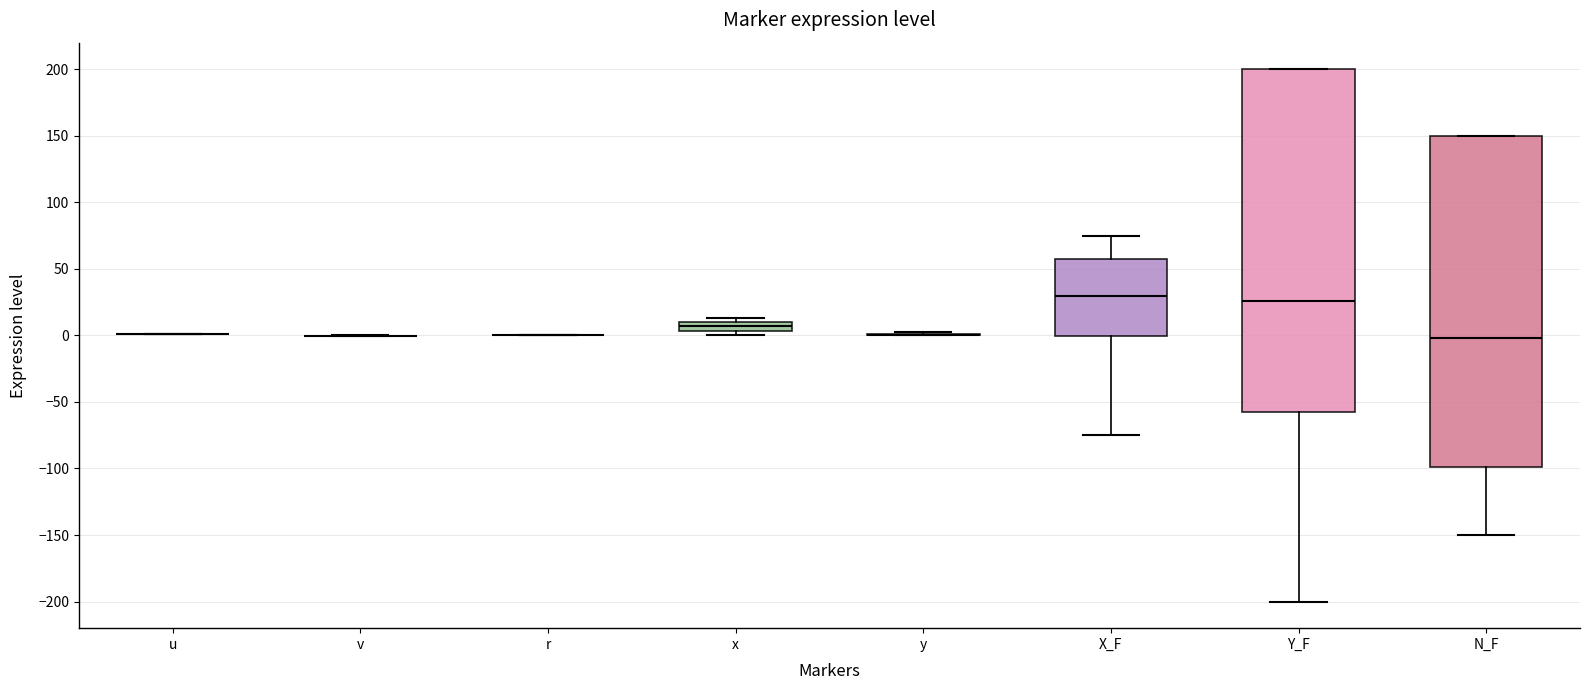

Where is the lower edge of the box for x on the y-axis? The values are not printed on the chart, so give them approximately, as read against the axis.

5